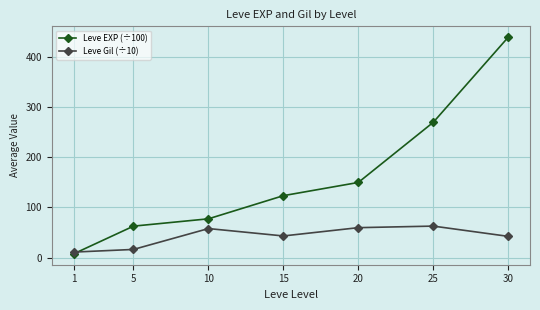

What are all the series names shown in the legend?

Leve EXP (÷100), Leve Gil (÷10)